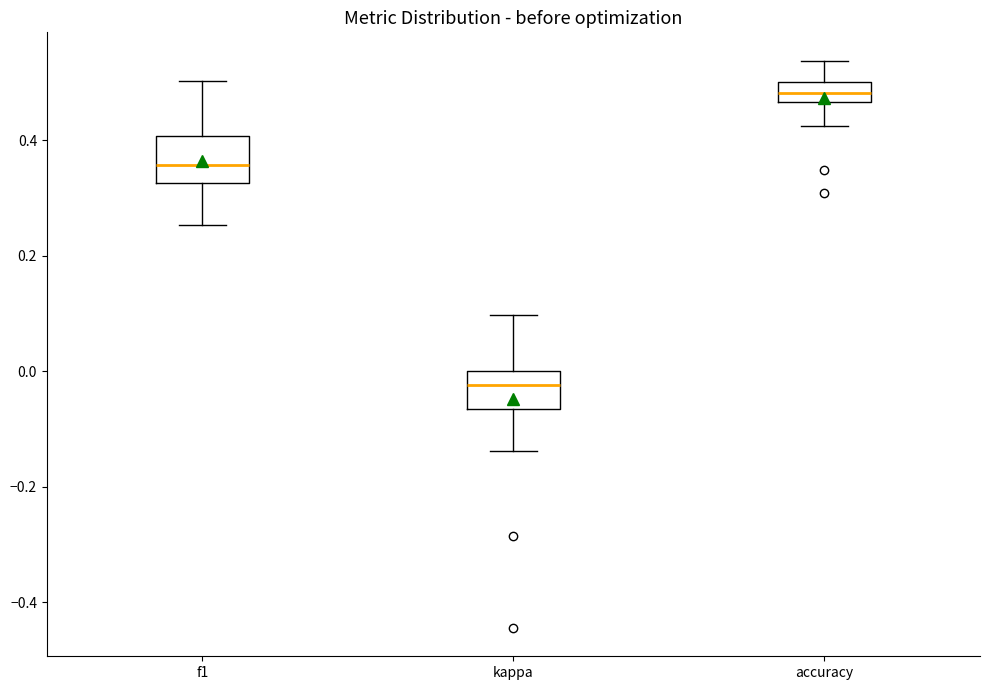

Reading left to right, transcribe this box plot: for each box, give where its median line is, the range the box spans, and where its two whiskers end, as read against the y-axis. The values are not printed on the chart, so give them approximately, as read against the axis.

f1: median 0.36, box 0.32 to 0.40, whiskers 0.26 to 0.50
kappa: median -0.02, box -0.06 to 0.00, whiskers -0.14 to 0.10
accuracy: median 0.48, box 0.46 to 0.50, whiskers 0.42 to 0.54